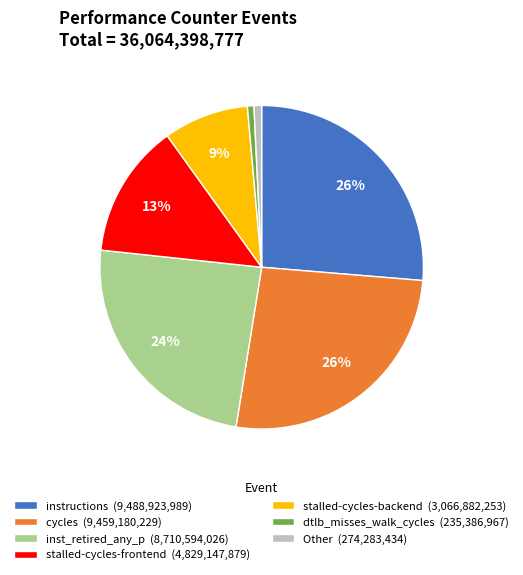

To the nearest percent, what portion does Other (274,283,434) represent?

1%